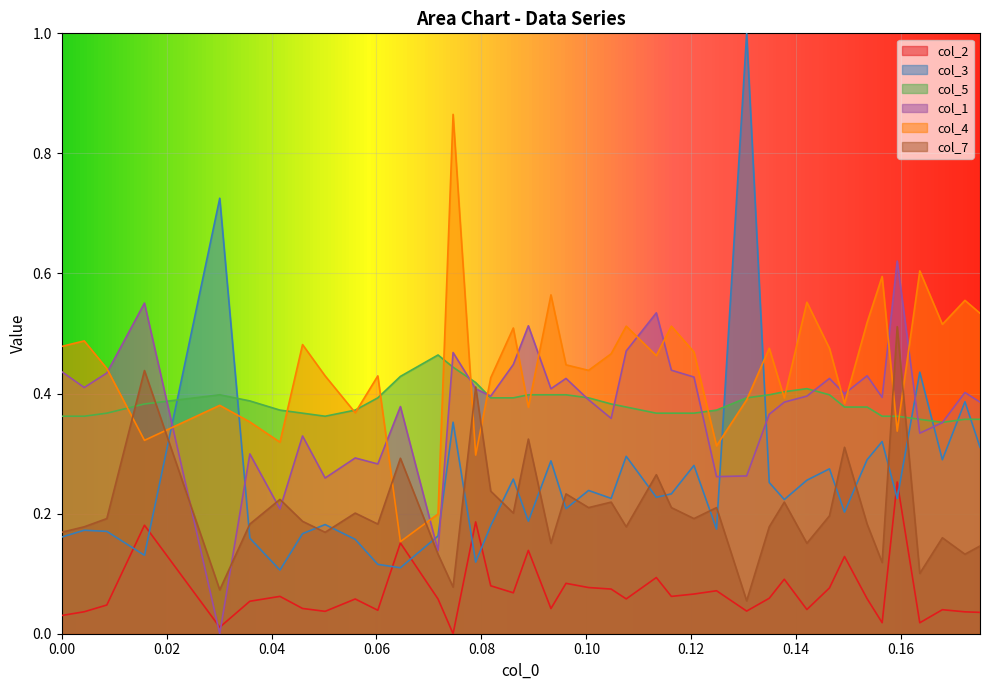

How many lines are shown in the chart?

6